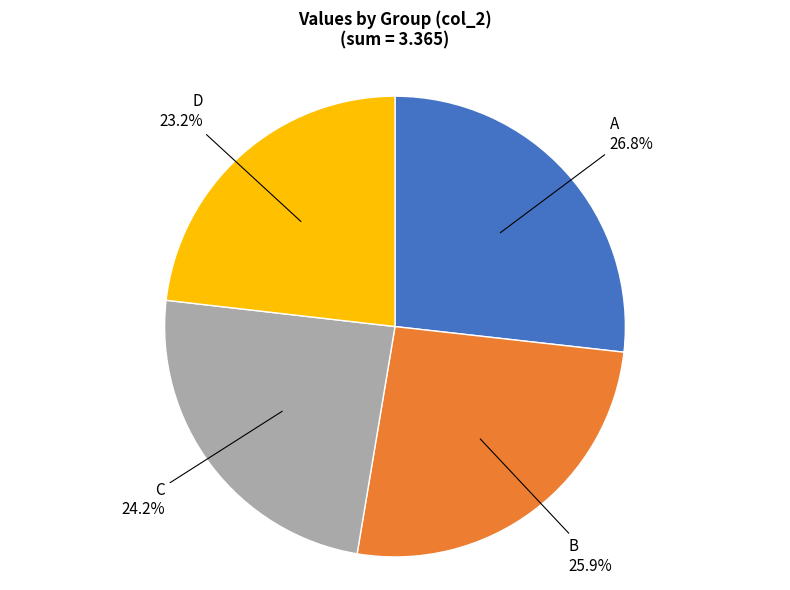

What percentage is the A slice, to the nearest percent?

27%